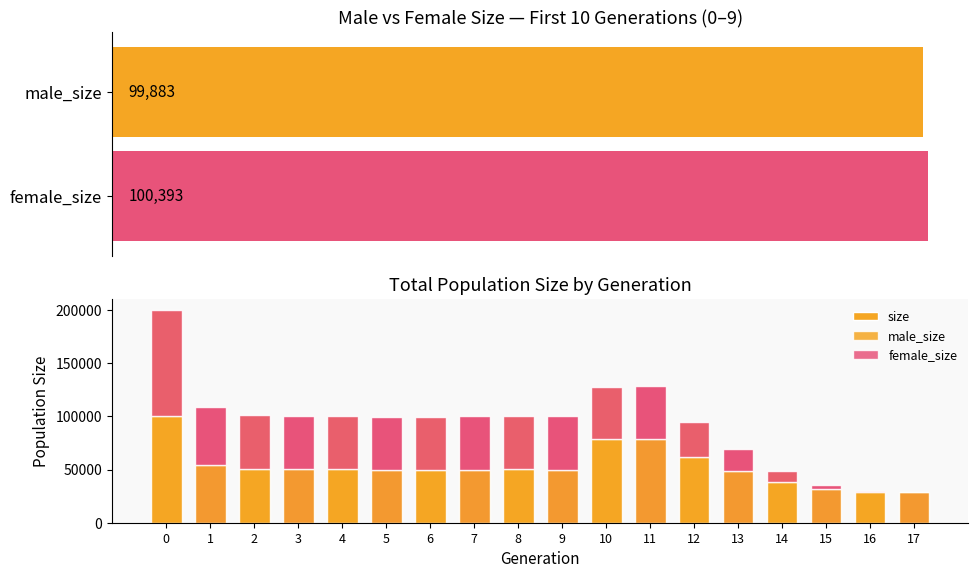

What is the label of the 2nd bar from the right?

16